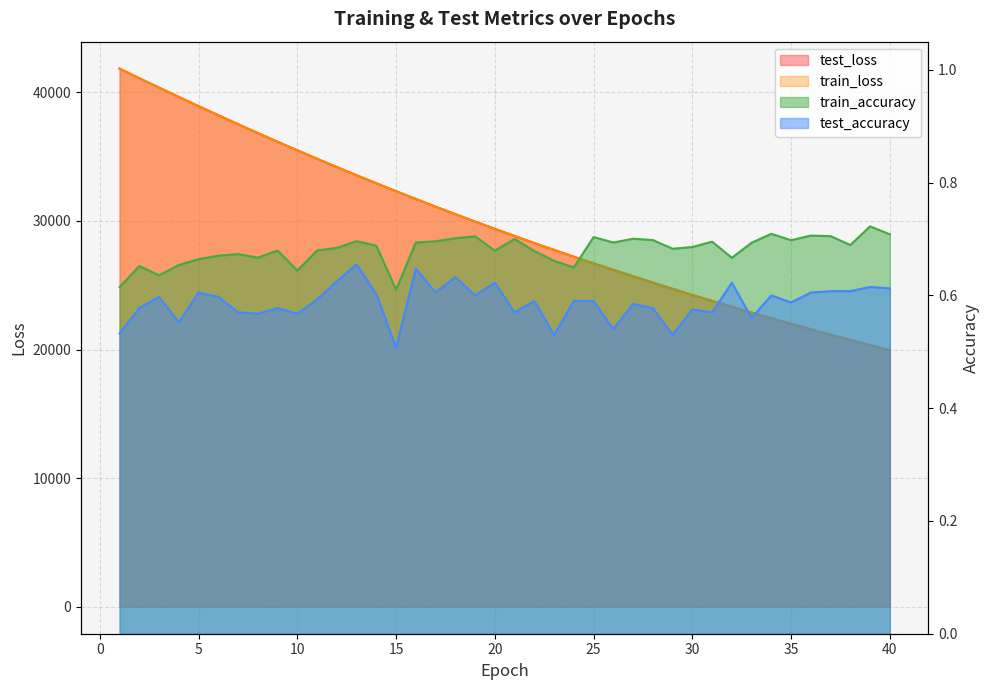

What is the total value across all series at 3?

80710.2